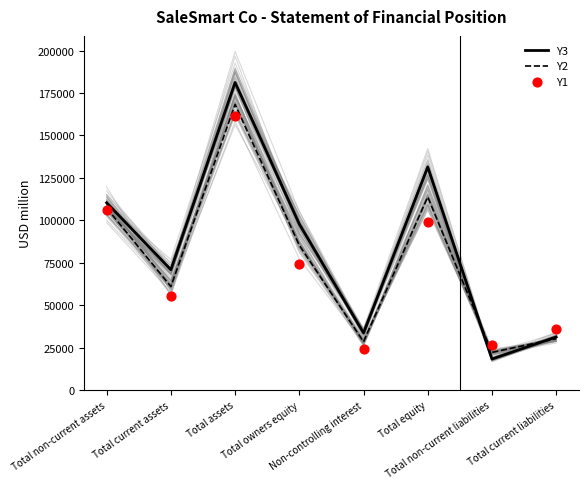

Which series reaches the maximum Y coordinate?

Y3